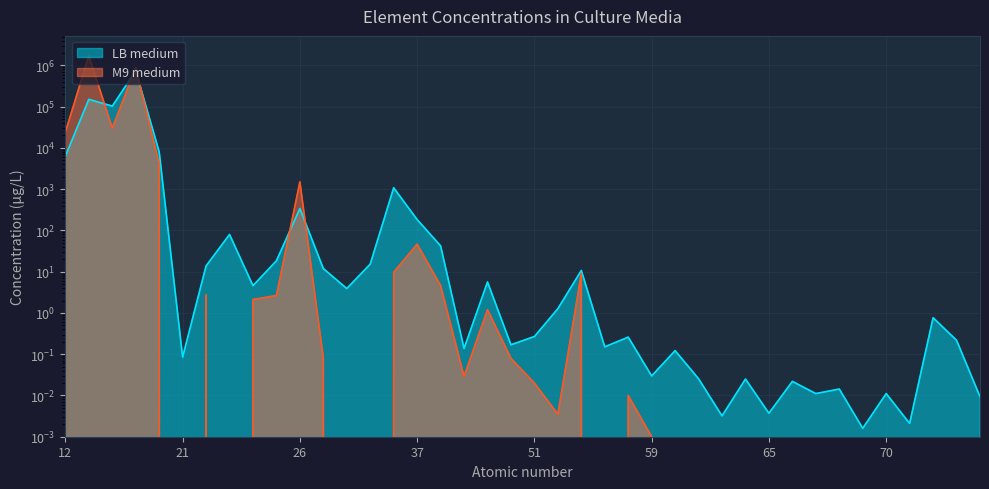

What is the highest value of the M9 medium series?

1730000.0